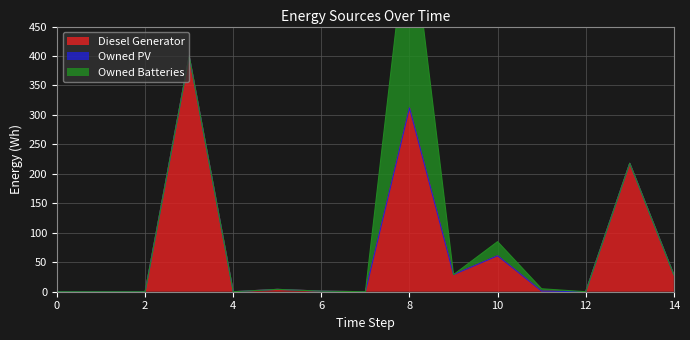

Where is Diesel Generator nearest to the value 200?

13